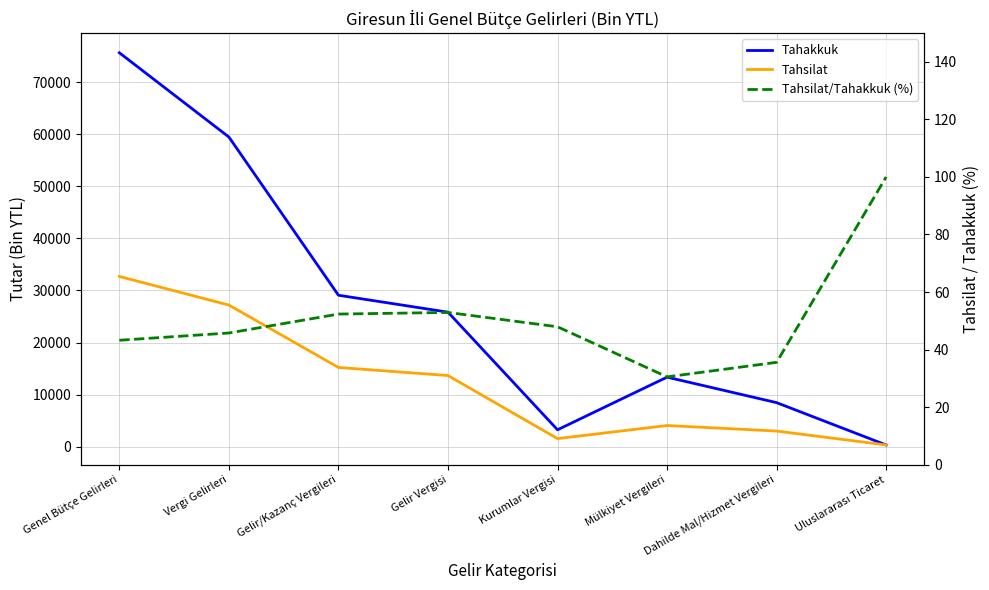

List the labels in order of Tahsilat value, largest first.

Genel Bütçe Gelirleri, Vergi Gelirleri, Gelir/Kazanç Vergileri, Gelir Vergisi, Mülkiyet Vergileri, Dahilde Mal/Hizmet Vergileri, Kurumlar Vergisi, Uluslararası Ticaret